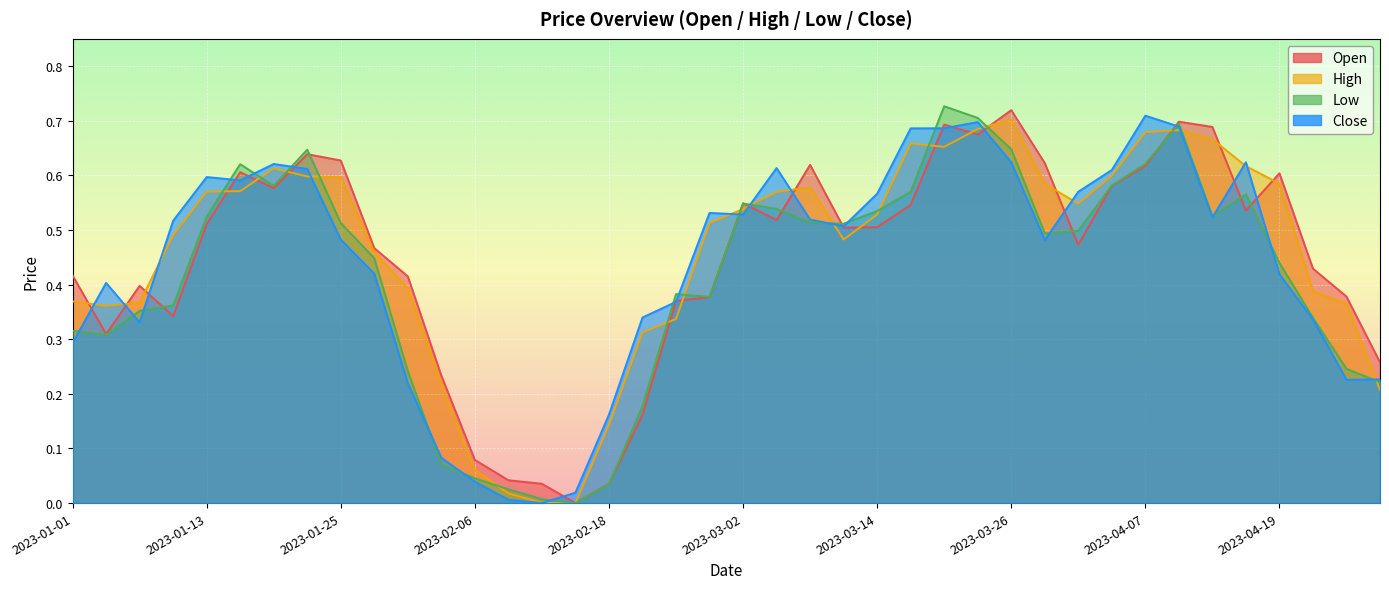

Where is High nearest to the value 0?

2023-02-15